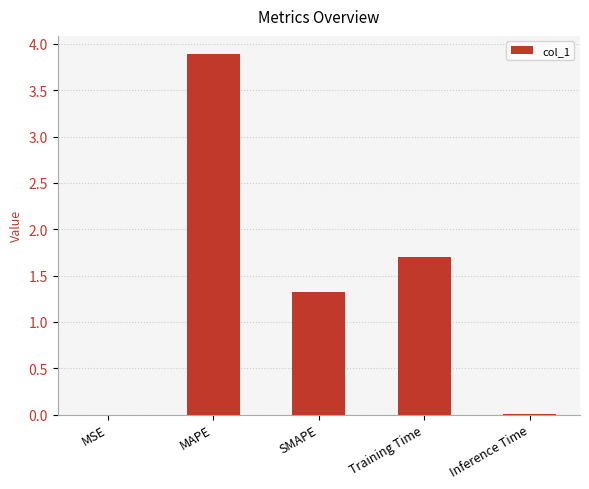

What is the sum of the values at SMAPE and Training Time?

3.0